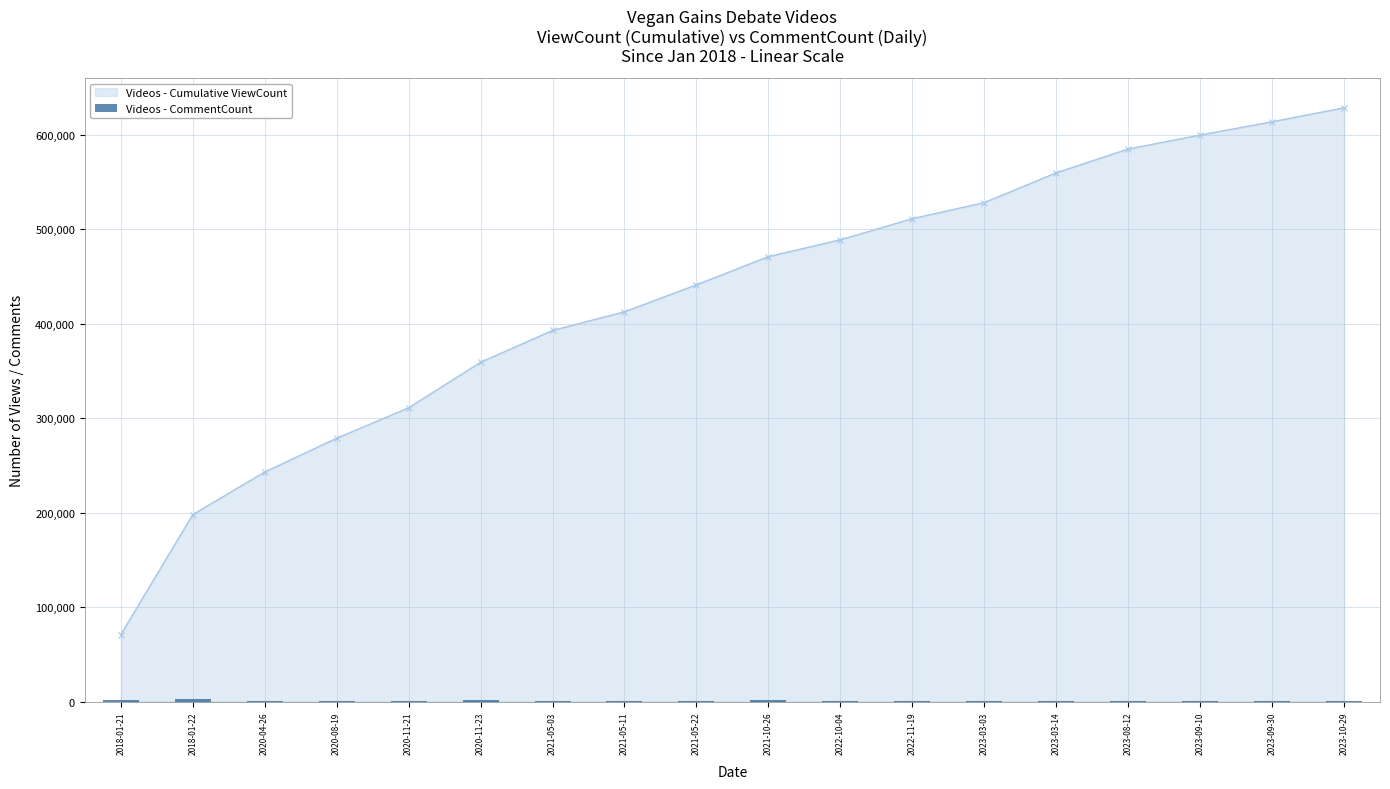

Reading left to right, transcribe all the data shown in this chart.

1214	2833	1022	834	472	1172	641	747	562	1955	509	581	113	497	654	420	223	559